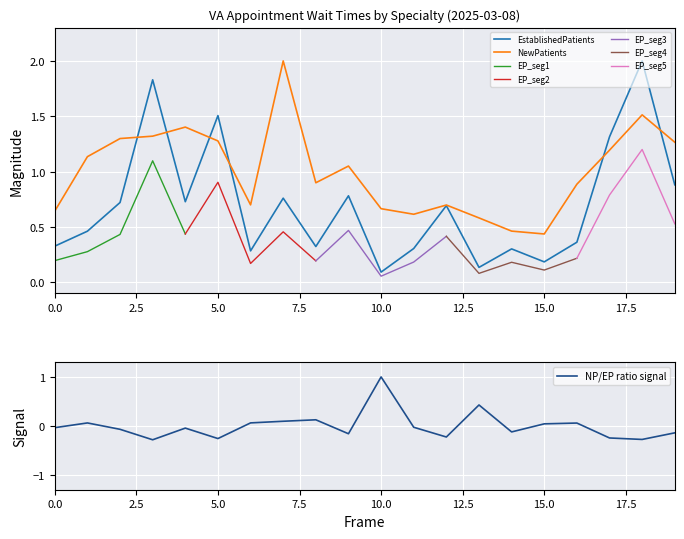

True or false: EstablishedPatients has more than 2 interior local peaks.

True